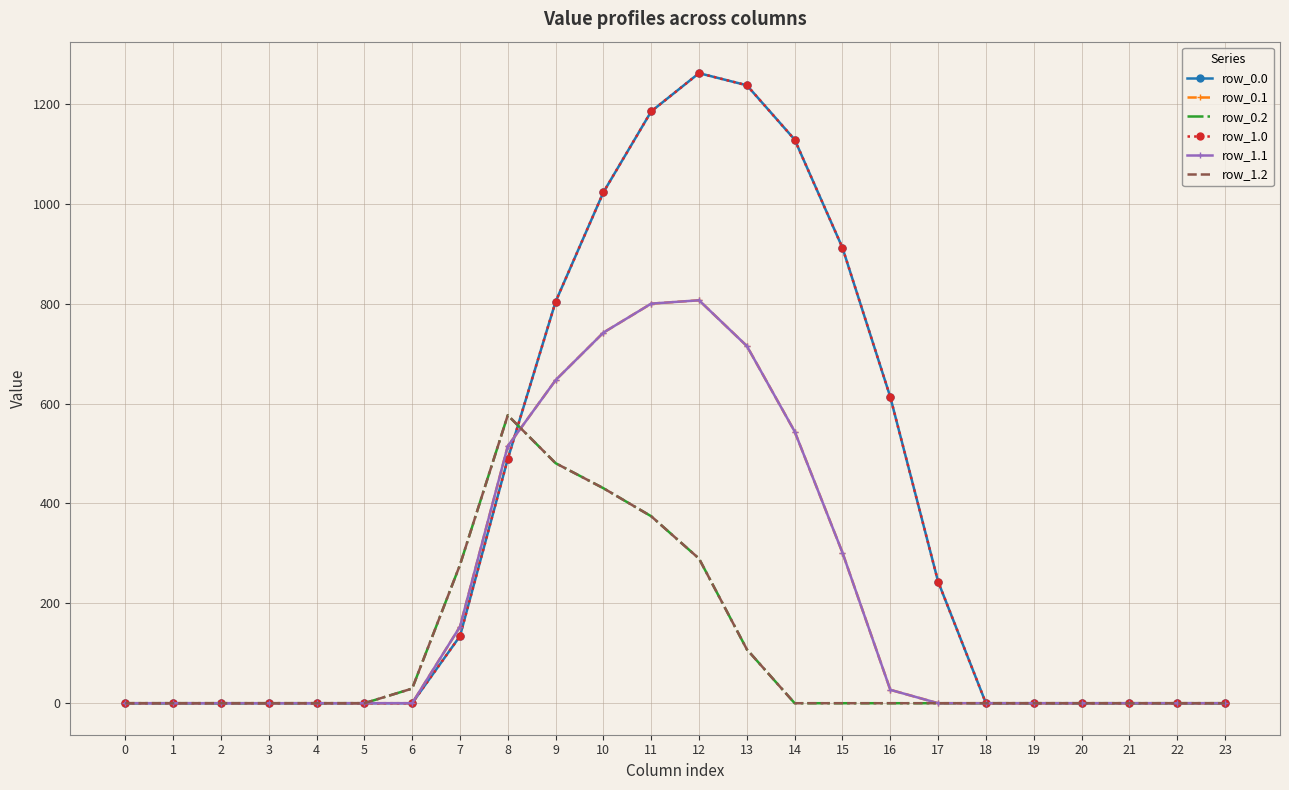

Reading left to right, list all the values displayed in this chart.

row_0.0: 0.0	0.0	0.0	0.0	0.0	0.0	0.0	134.3	489.3	804.0	1023.2	1185.2	1261.6	1237.4	1128.6	911.8	613.0	243.5	0.0	0.0	0.0	0.0	0.0	0.0
row_0.1: 0.0	0.0	0.0	0.0	0.0	0.0	0.0	153.2	514.8	646.9	742.1	800.2	806.9	715.3	544.1	301.4	26.8	0.0	0.0	0.0	0.0	0.0	0.0	0.0
row_0.2: 0.0	0.0	0.0	0.0	0.0	0.0	29.3	276.9	576.6	480.7	430.5	374.4	289.5	107.8	0.0	0.0	0.0	0.0	0.0	0.0	0.0	0.0	0.0	0.0
row_1.0: 0.0	0.0	0.0	0.0	0.0	0.0	0.0	134.3	489.3	804.0	1023.2	1185.2	1261.6	1237.4	1128.6	911.8	613.0	243.5	0.0	0.0	0.0	0.0	0.0	0.0
row_1.1: 0.0	0.0	0.0	0.0	0.0	0.0	0.0	153.2	514.8	646.9	742.1	800.2	806.9	715.3	544.1	301.4	26.8	0.0	0.0	0.0	0.0	0.0	0.0	0.0
row_1.2: 0.0	0.0	0.0	0.0	0.0	0.0	29.3	276.9	576.6	480.7	430.5	374.4	289.5	107.8	0.0	0.0	0.0	0.0	0.0	0.0	0.0	0.0	0.0	0.0